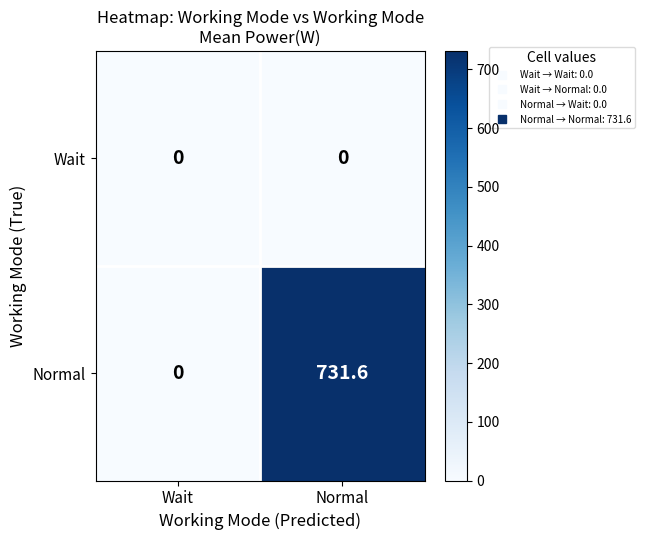

Rank the categories by Normal value from lowest to highest.

Wait, Normal